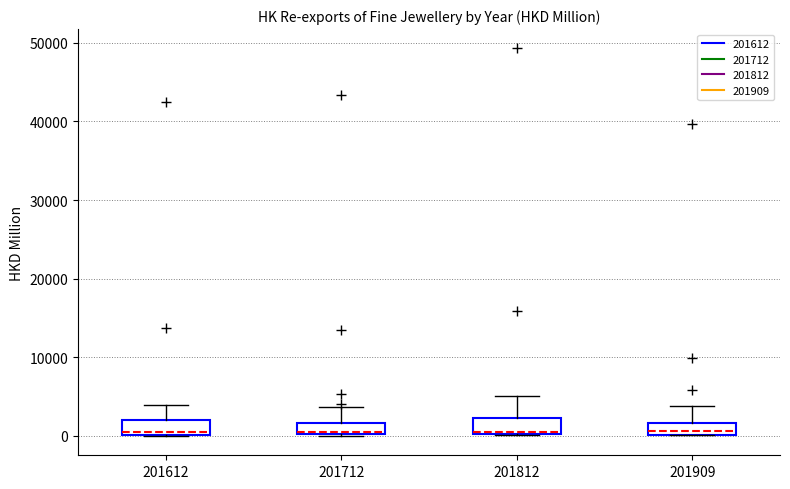

Where is the lower edge of the box at x = 201812 on the y-axis? The values are not printed on the chart, so give them approximately, as read against the axis.

0